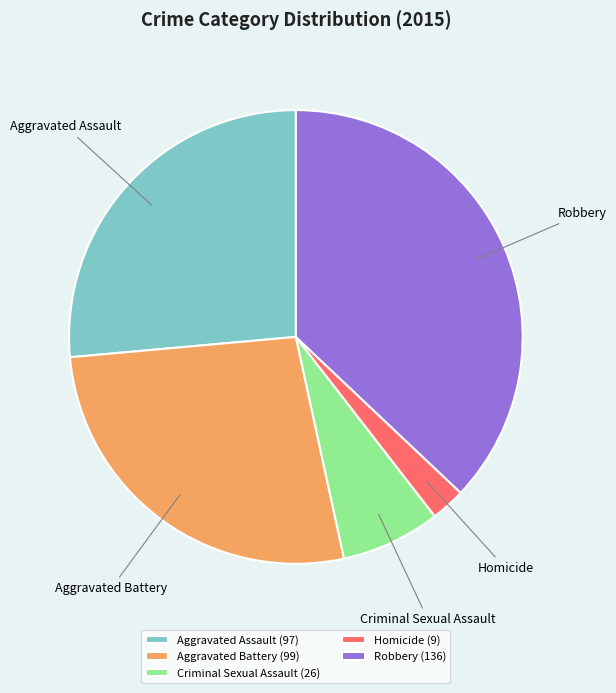

Approximately how many times larger is the value at Criminal Sexual Assault compared to Aggravated Assault?

0.3